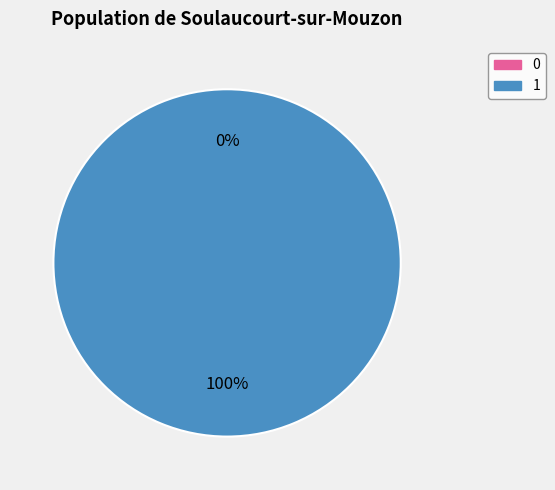

To the nearest percent, what portion does 1 represent?

100%